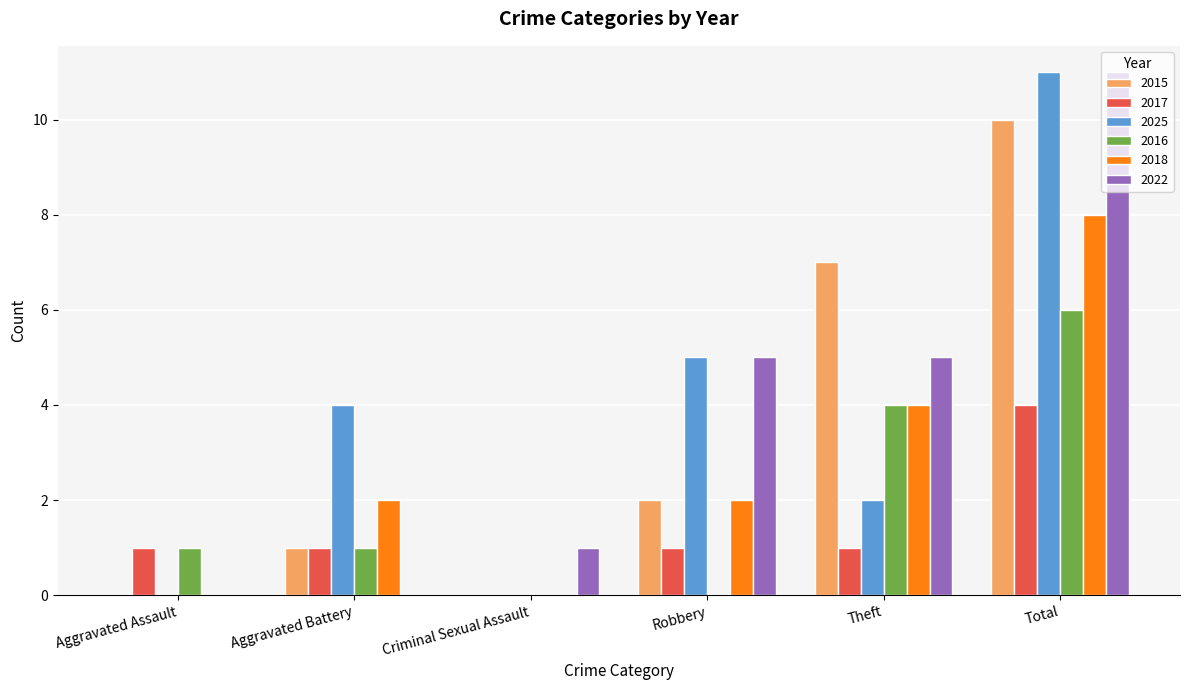

True or false: 2015 has a value of 7 at Theft.

True